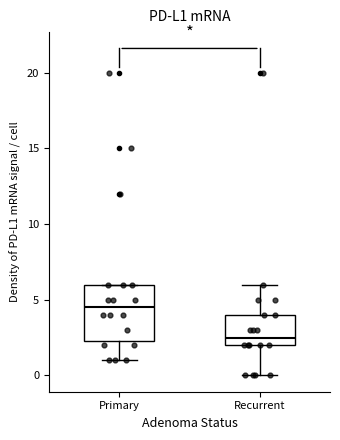

Which box has the lowest median line?

Recurrent